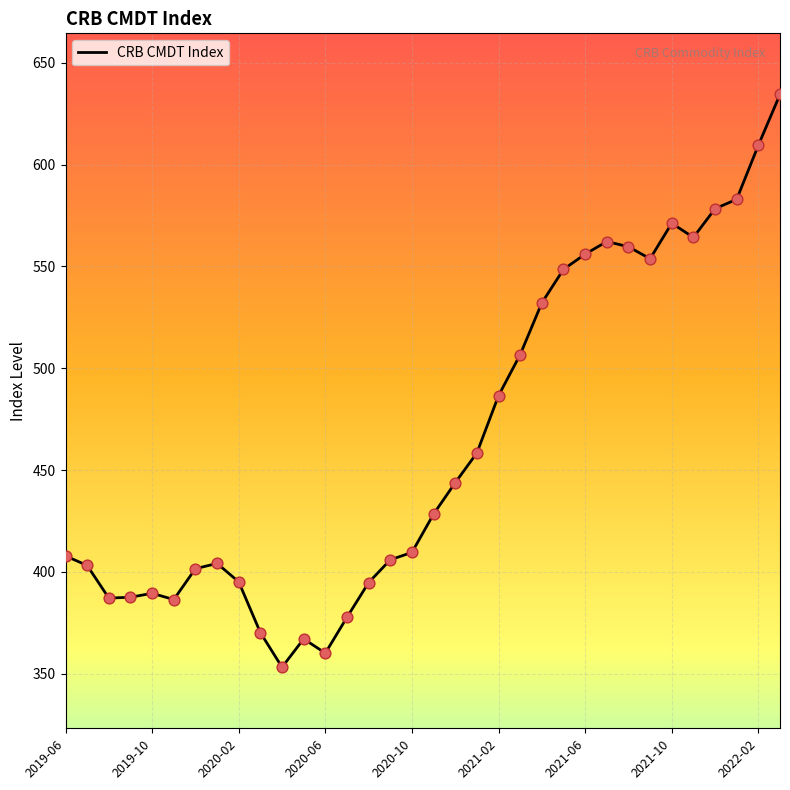

What is the maximum value shown in the chart?

634.4